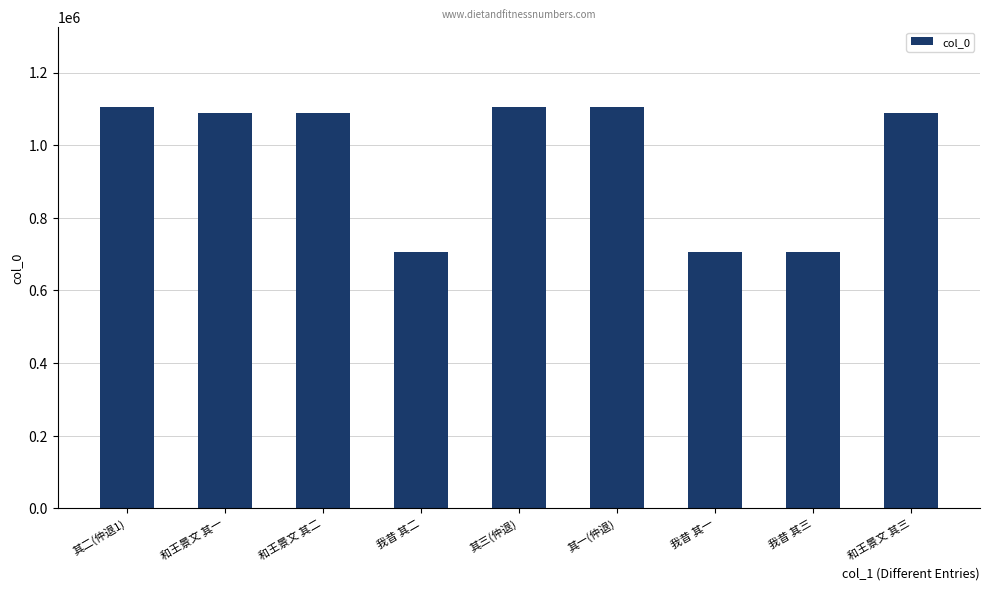

What is the change in value from 我昔 其二 to 其一(仲退)?

+398395